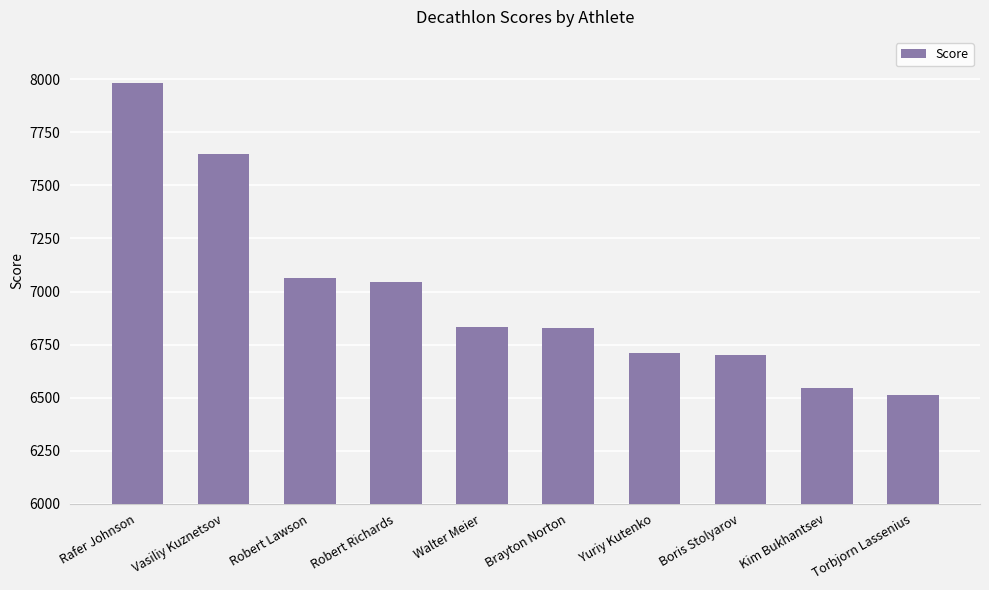

What is the difference between the maximum and minimum values?

1474